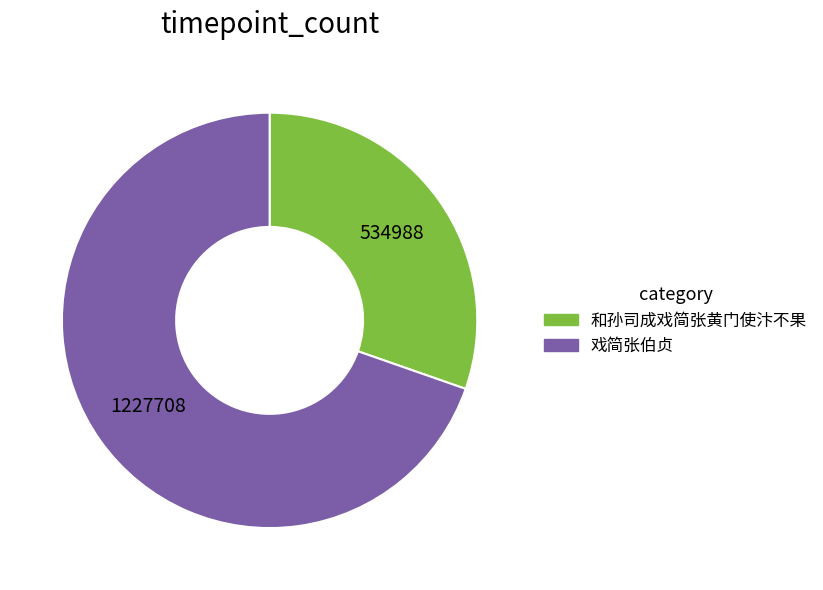

Is it true that 和孙司成戏简张黄门使汴不果 is 30% of the pie?

True